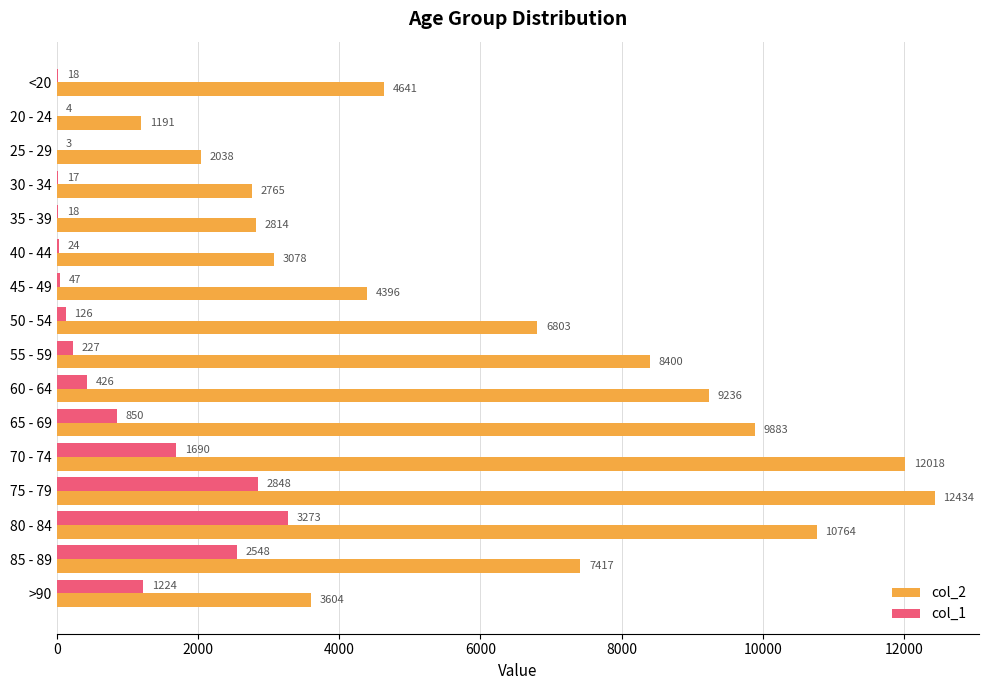

Where is col_2 nearest to the value 6812?

50 - 54